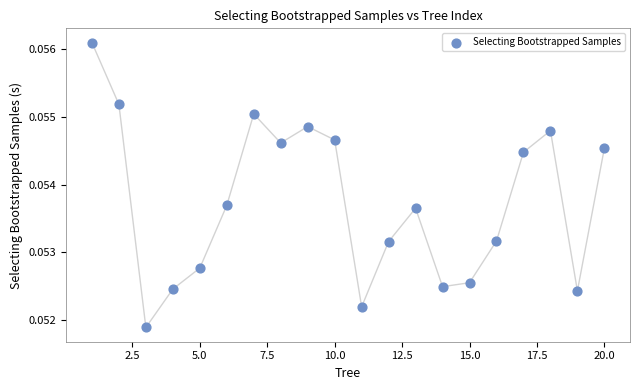

What is the range of X values (max minus min)?

19.0